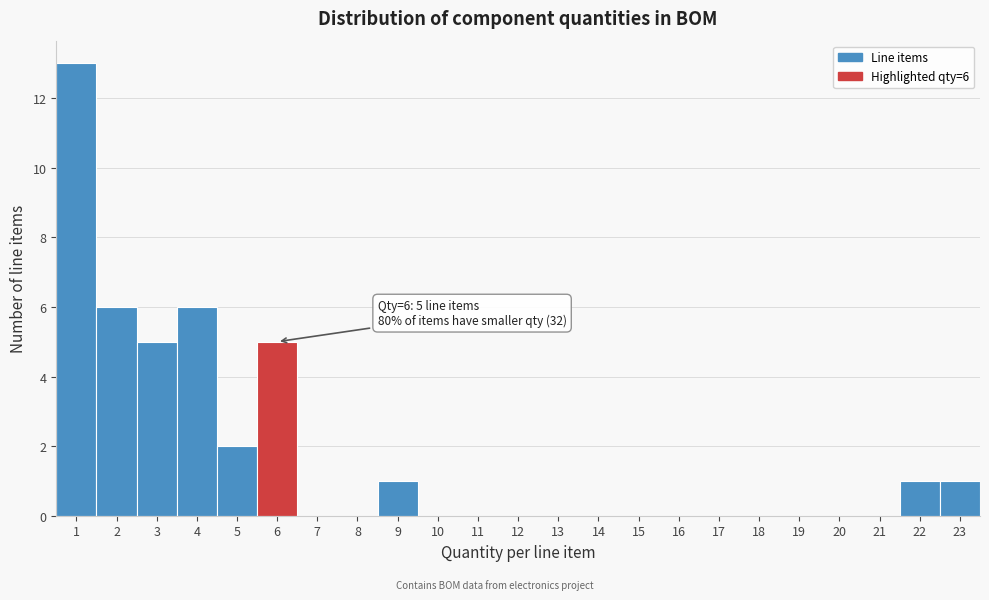

Which range on the x-axis has the tallest bar?

0.5 to 1.5